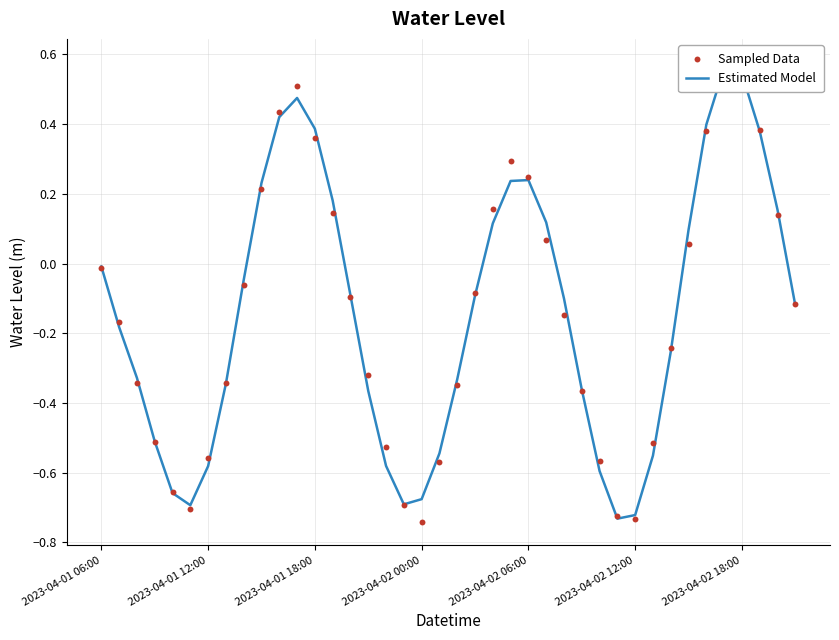

At which category is the sum across all series the highest?

35